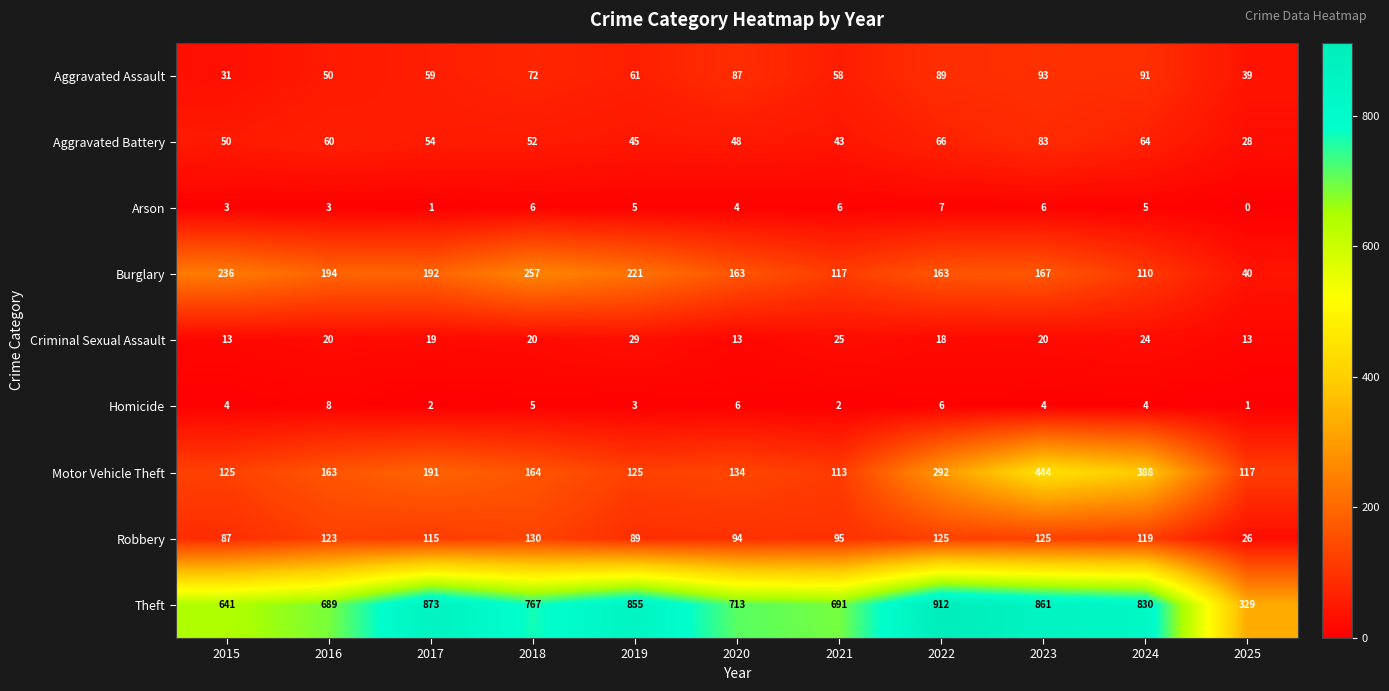

What is the difference between the maximum and minimum values in the Homicide series?

7